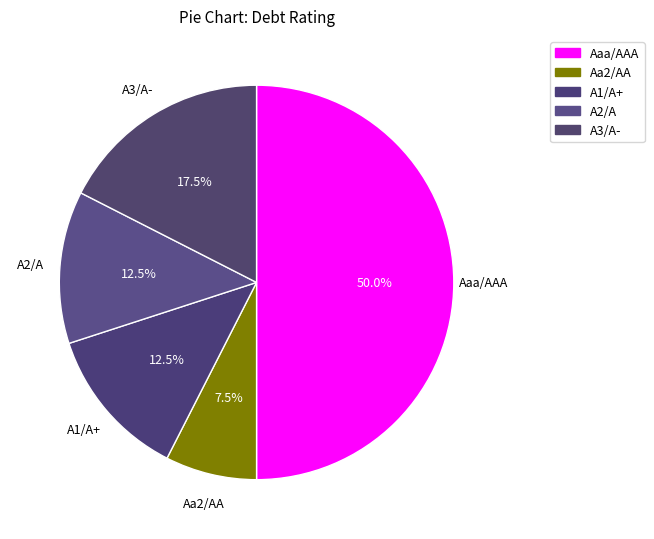

Is there a majority slice in this chart?

No